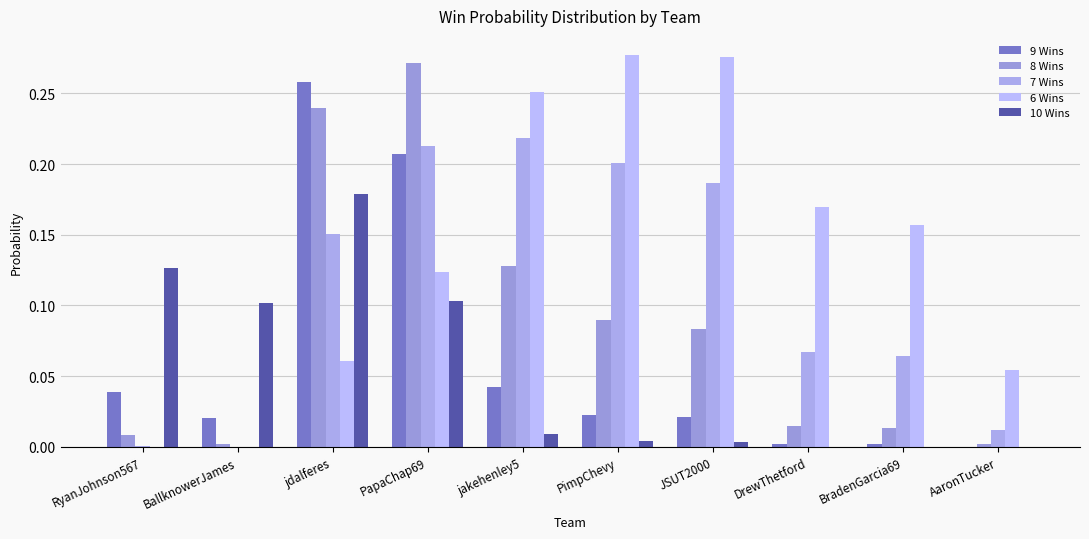

What position from the left is jdalferes?

3